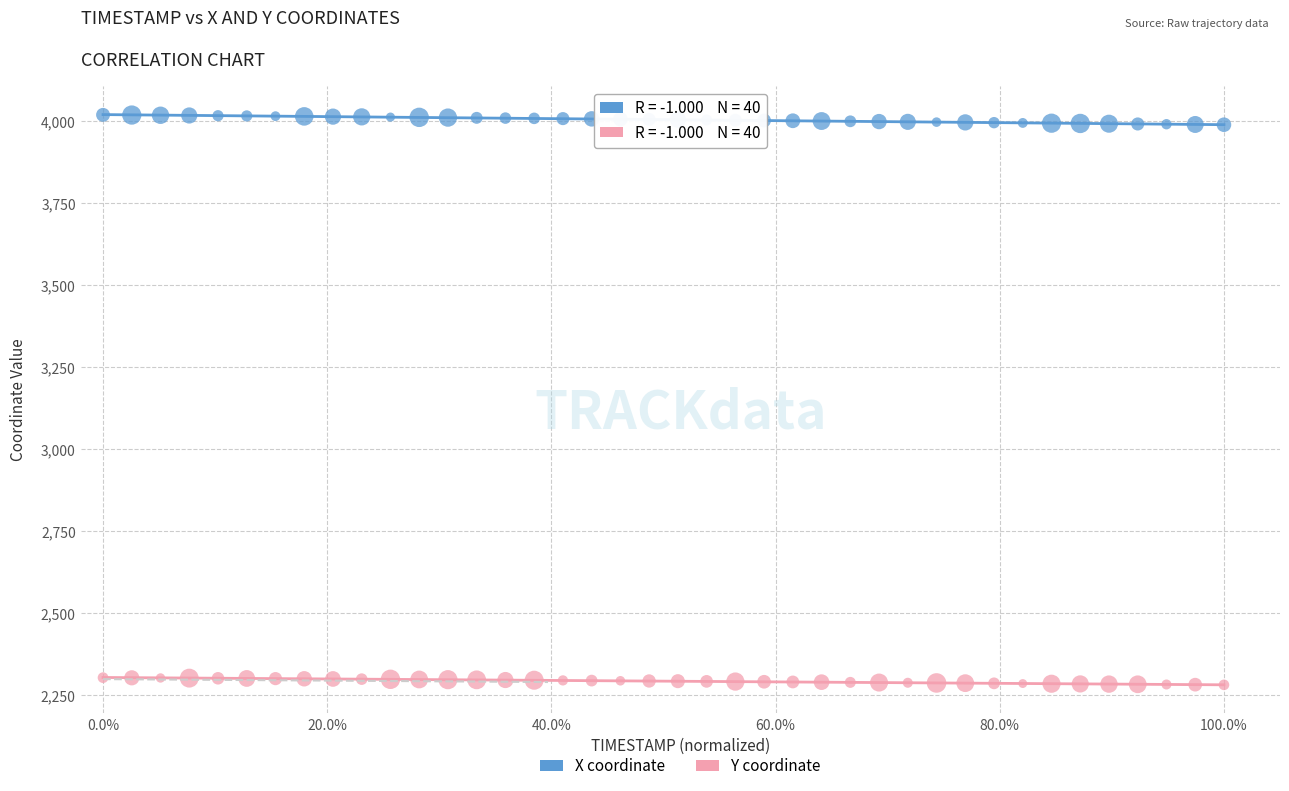

Which series contains the highest Y value?

X coordinate